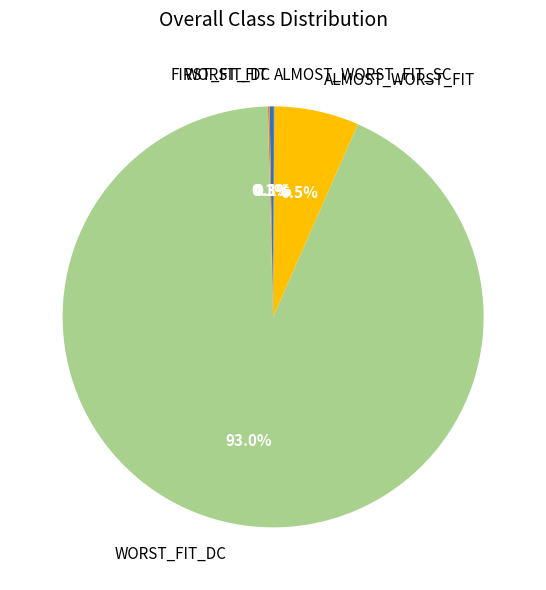

Does any single category account for the majority?

Yes